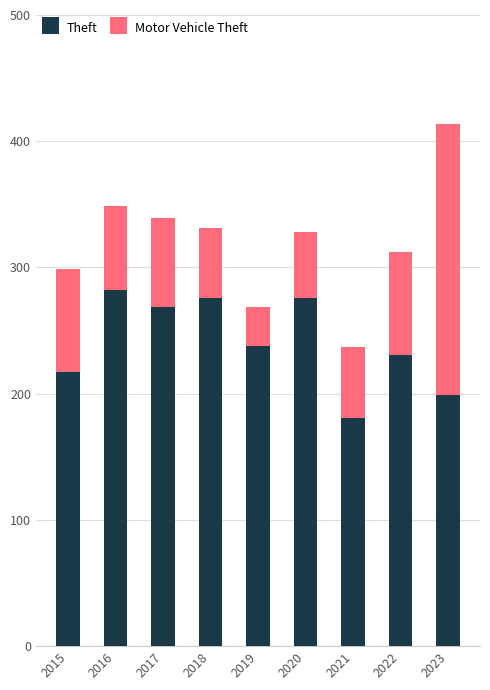

What are all the series names shown in the legend?

Theft, Motor Vehicle Theft